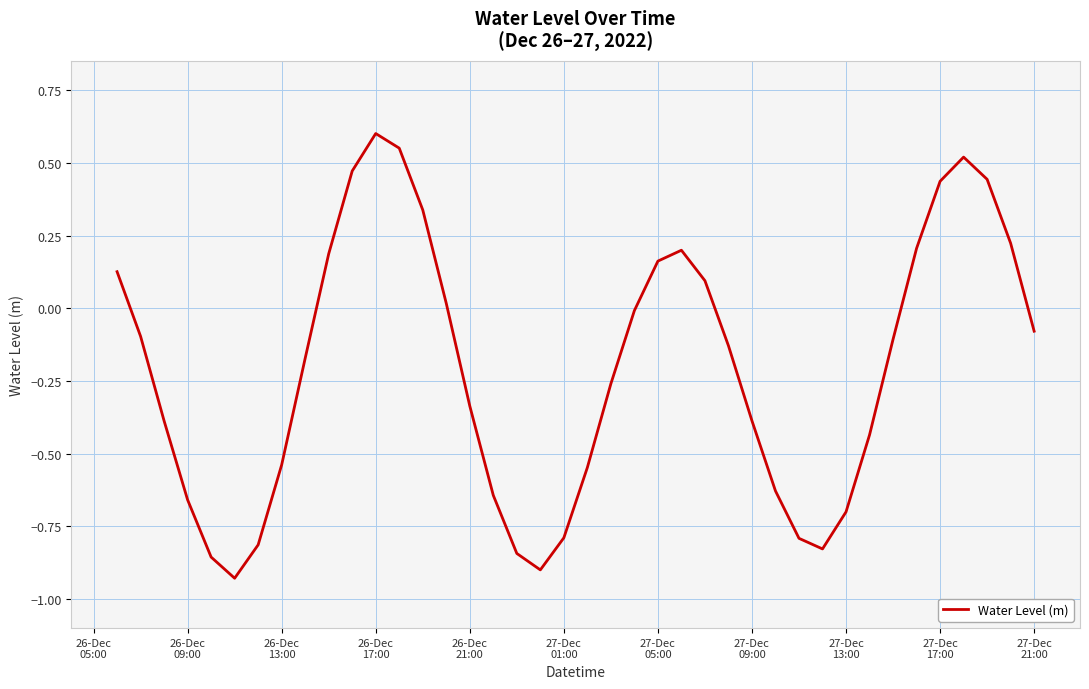

Is this an area chart (filled region under the line)?

No